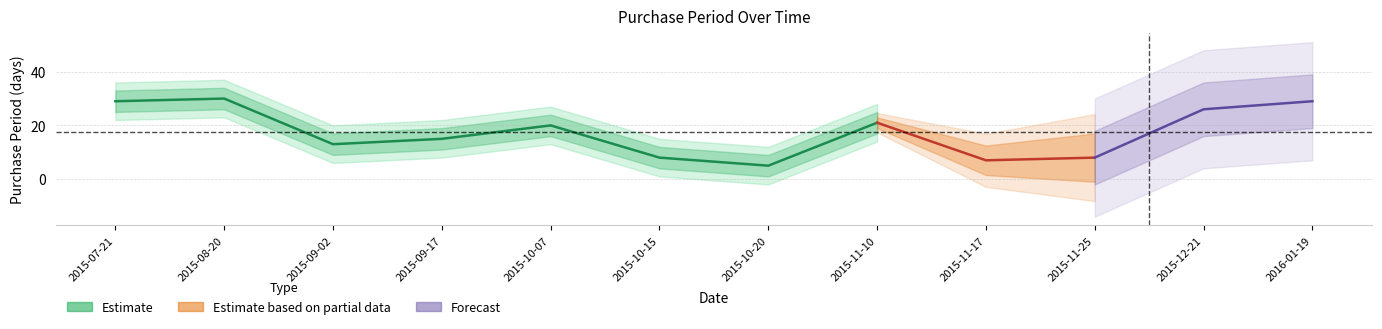

What is the smallest value displayed?

5